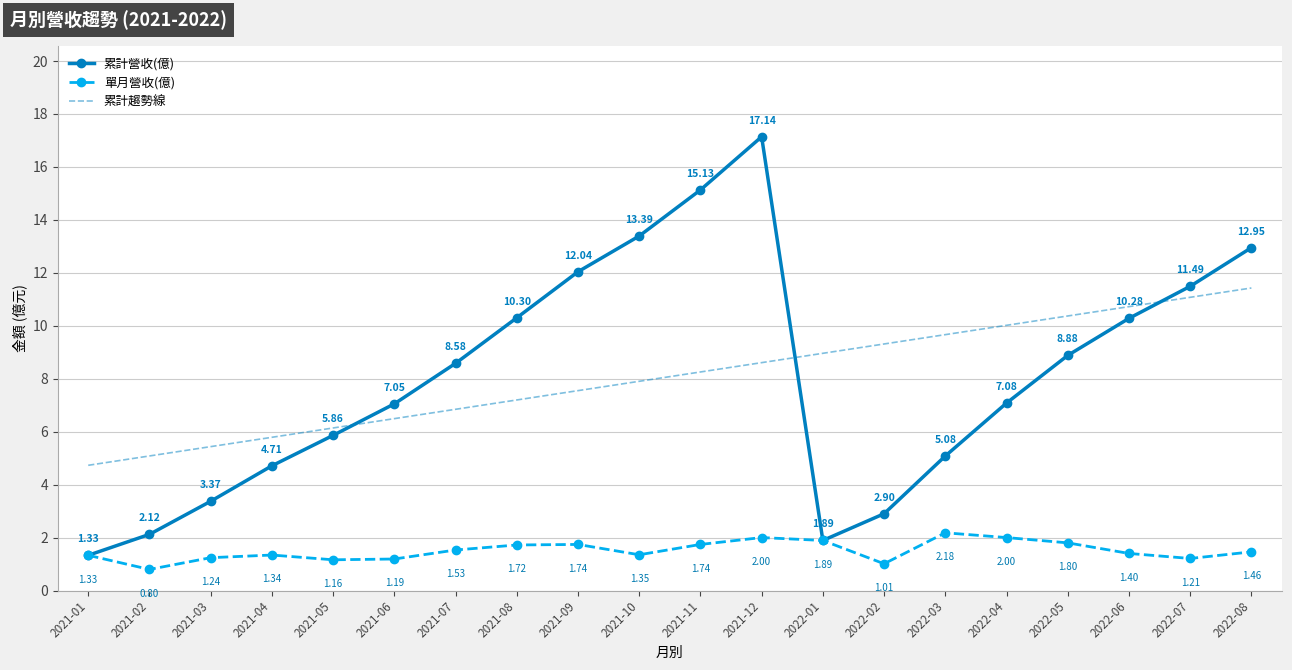

Rank the categories by 累計趨勢線 value from highest to lowest.

2022-08, 2022-07, 2022-06, 2022-05, 2022-04, 2022-03, 2022-02, 2022-01, 2021-12, 2021-11, 2021-10, 2021-09, 2021-08, 2021-07, 2021-06, 2021-05, 2021-04, 2021-03, 2021-02, 2021-01